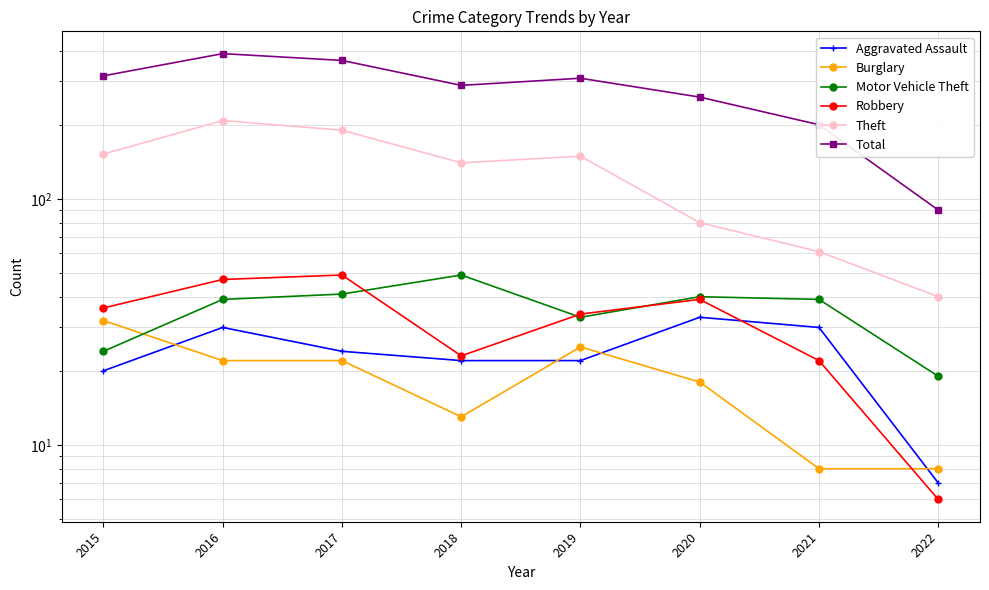

Which series changed the most between 2018 and 2019?

Total